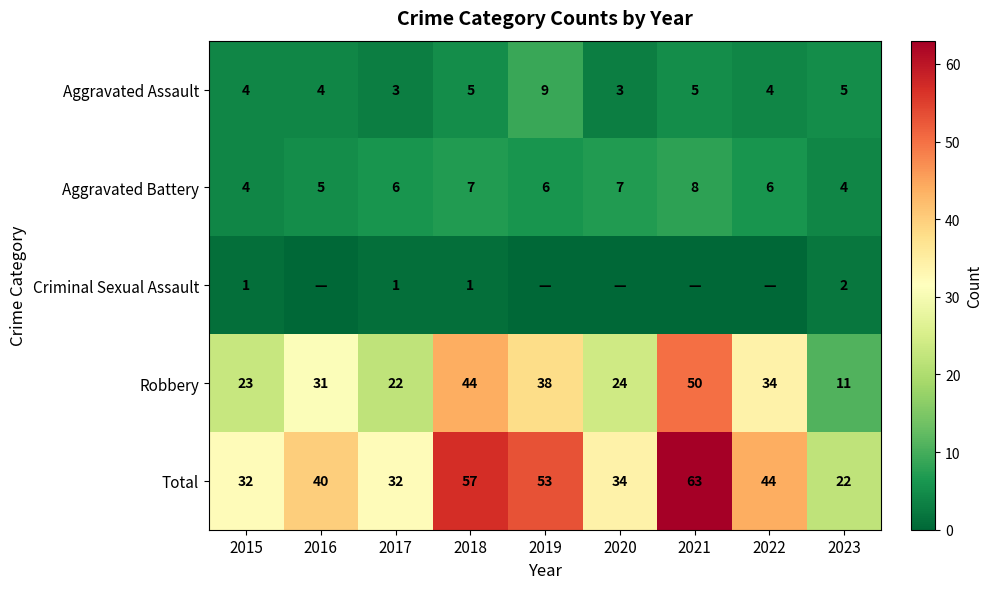

The value of Aggravated Battery at 2018 is 7. True or false?

True